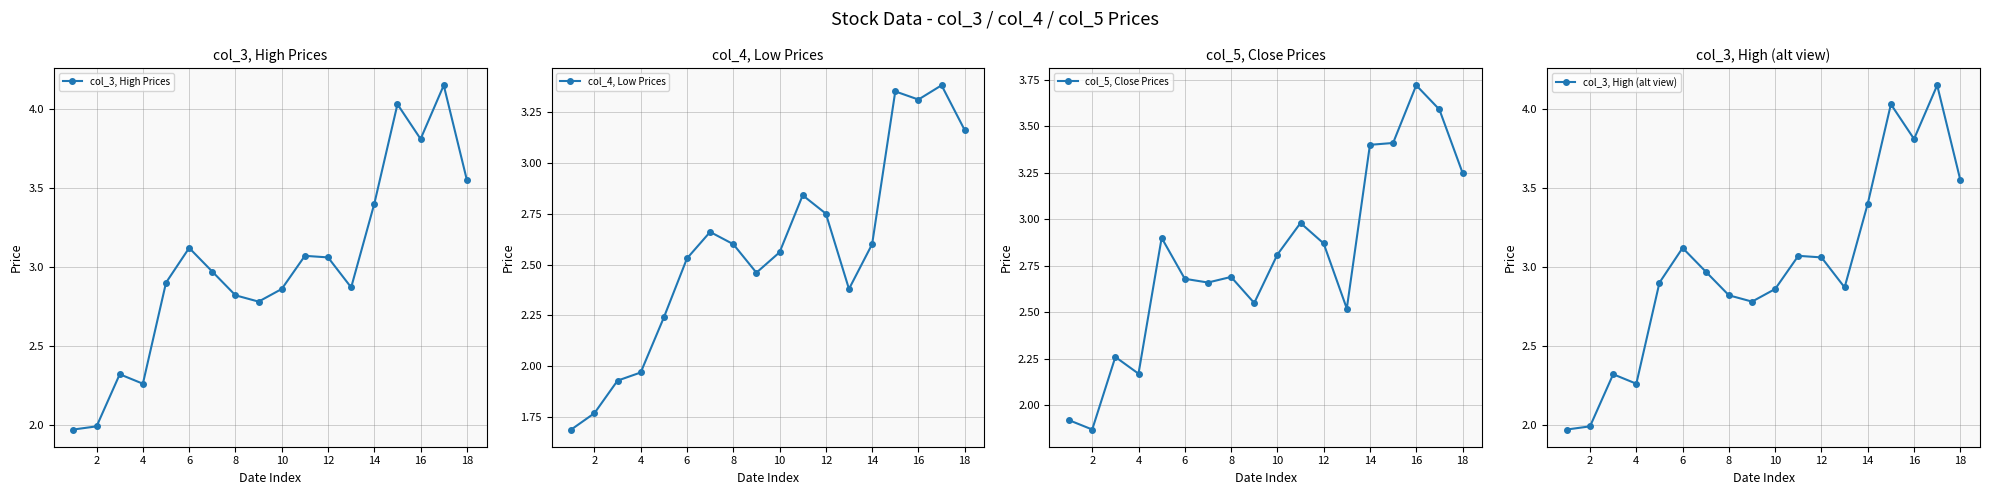

True or false: col_3, High Prices has a value of 3.4 at 14.

True